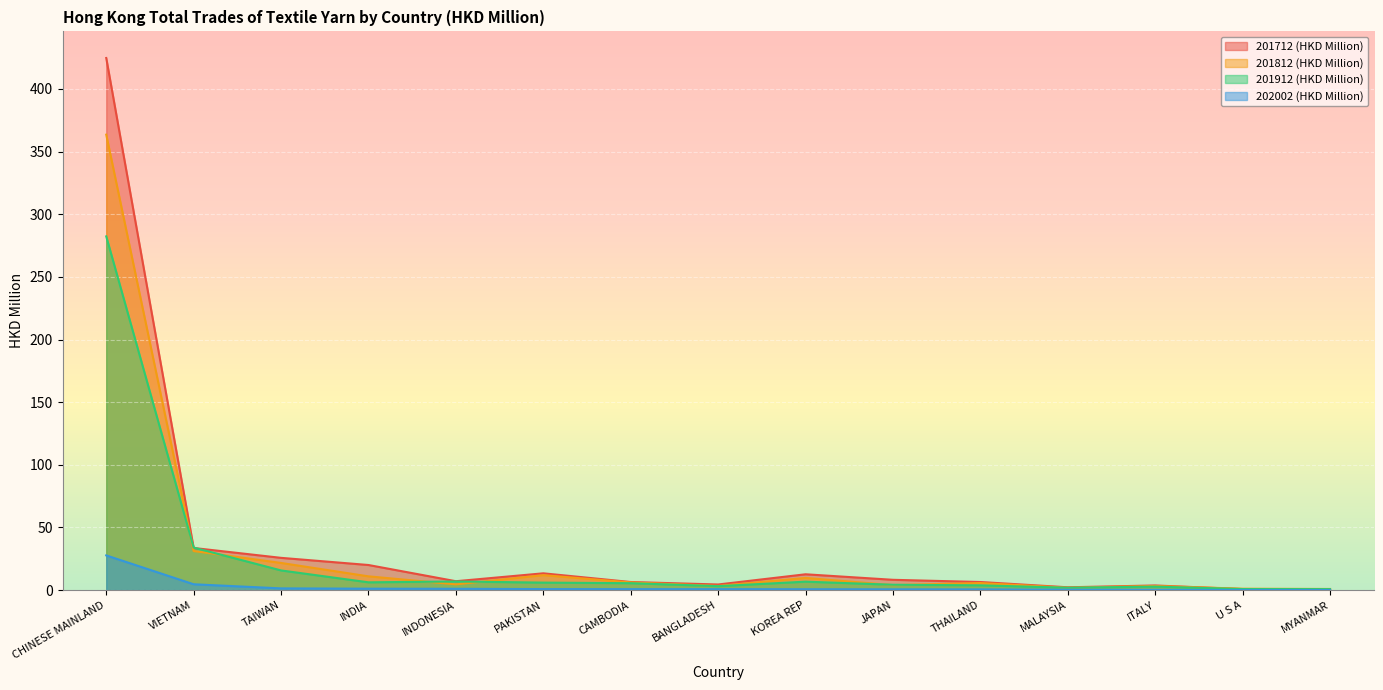

What is the maximum value for 202002 (HKD Million)?

27.7